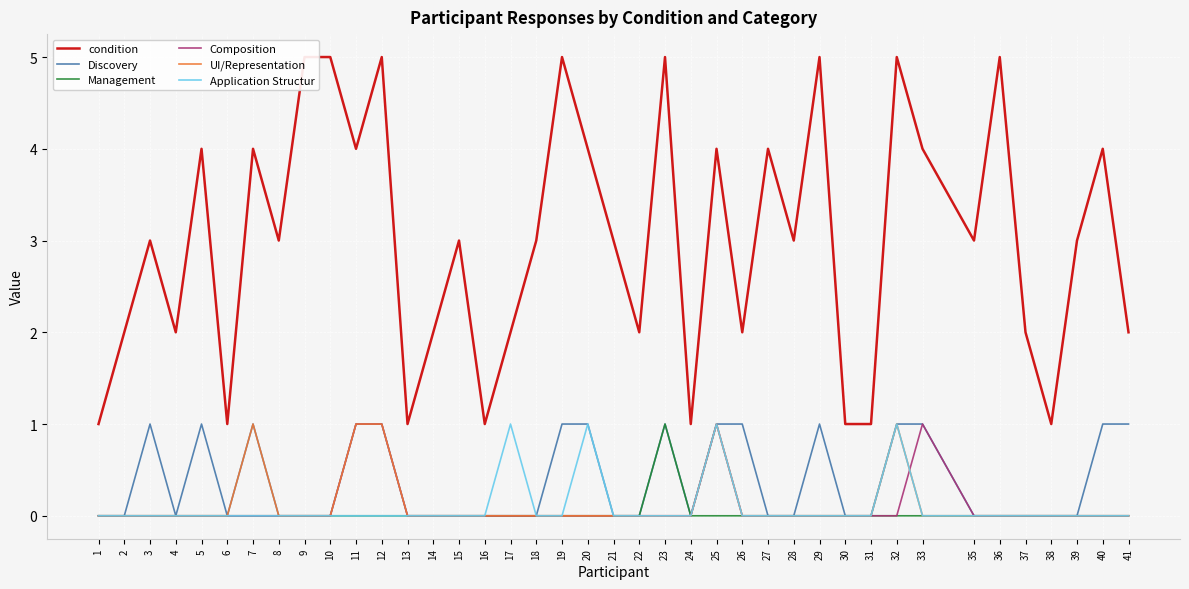

Between 27 and 15, which is larger?

27